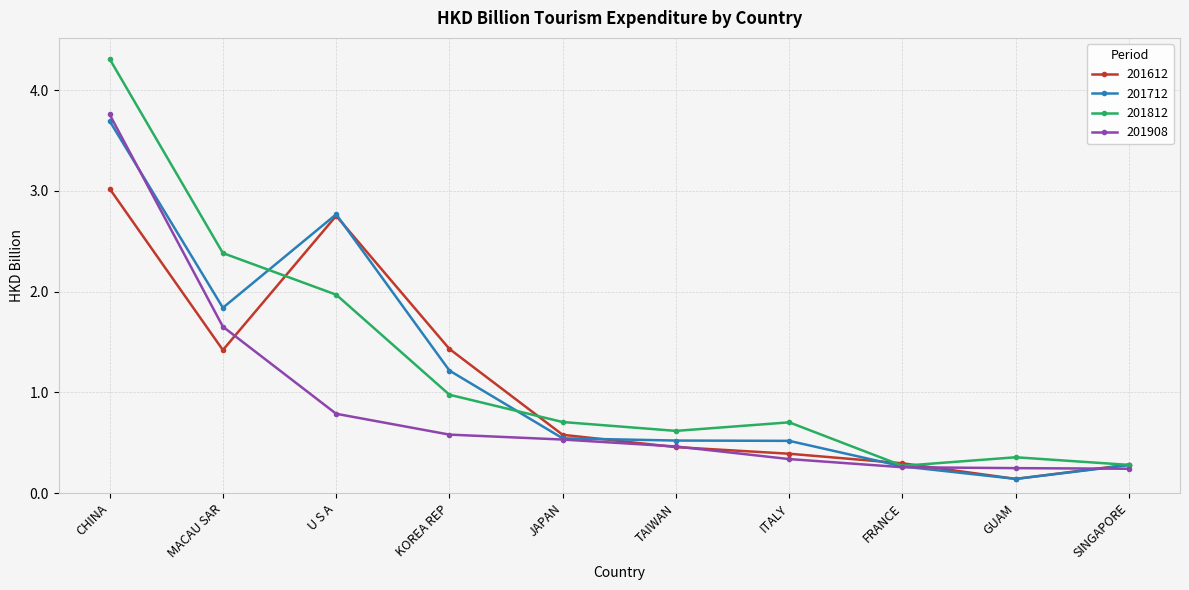

The 201908 series shows 0.2 at GUAM. True or false?

True